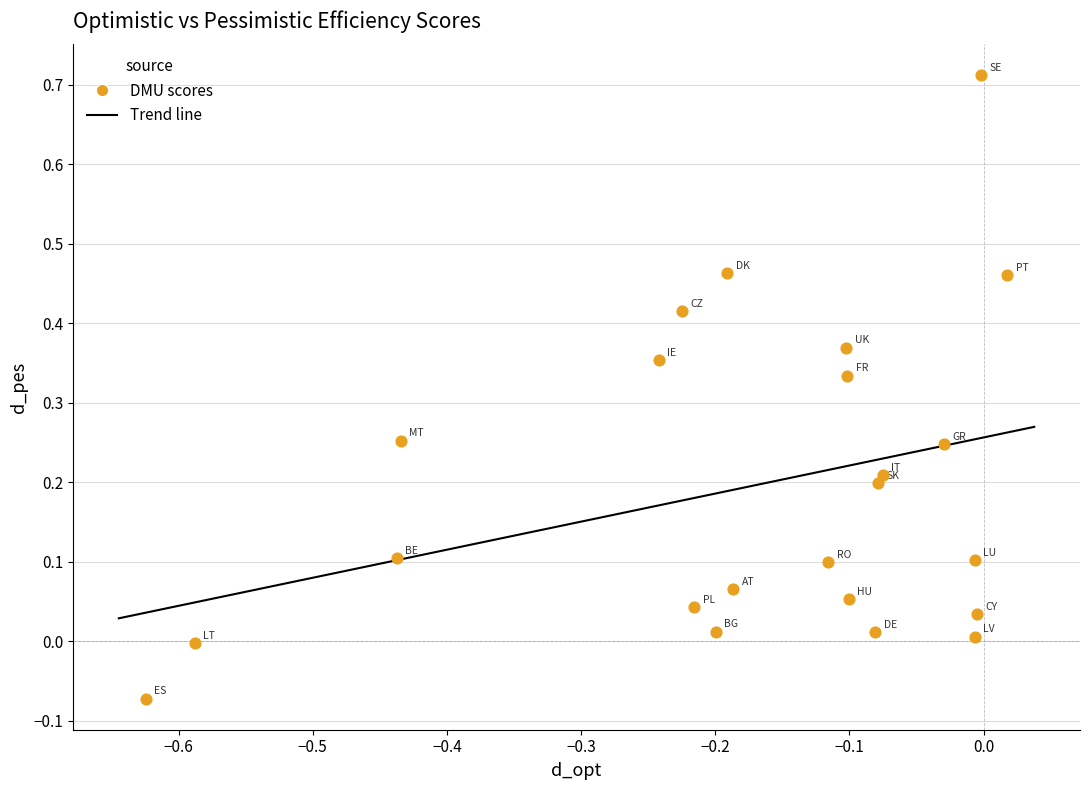

What is the range of X values (max minus min)?

0.6